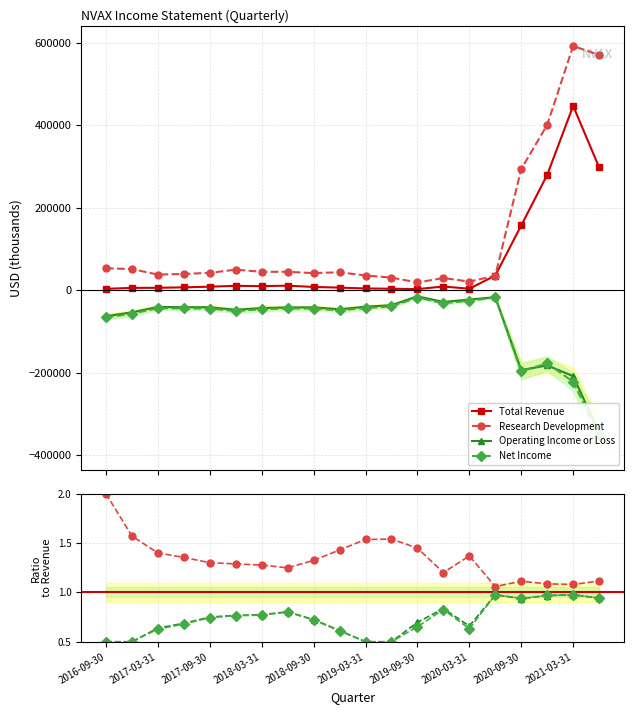

How many intersections are there between Net Income and Operating Income or Loss?

3